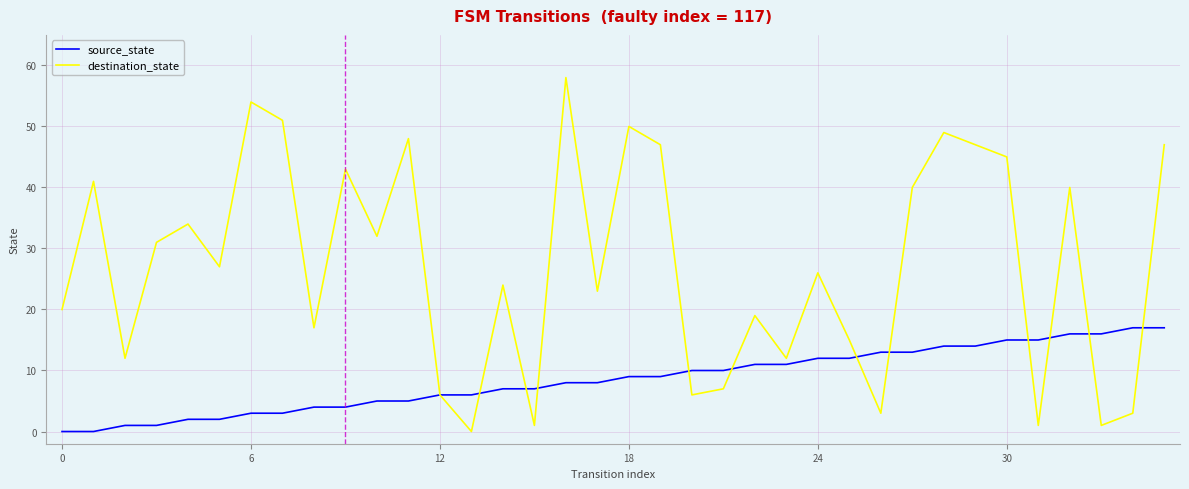

Which series has the largest total across all categories?

destination_state